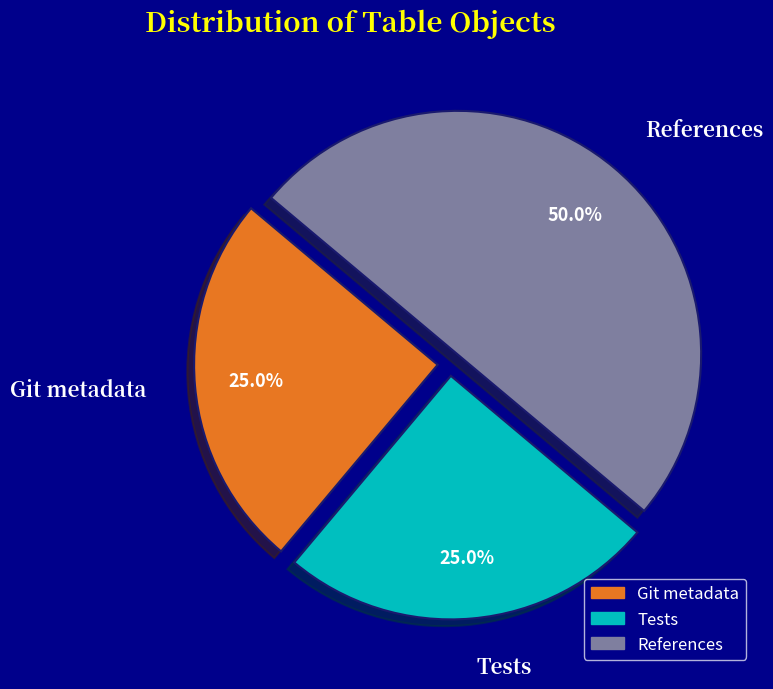

What is the largest slice in the pie chart?

References